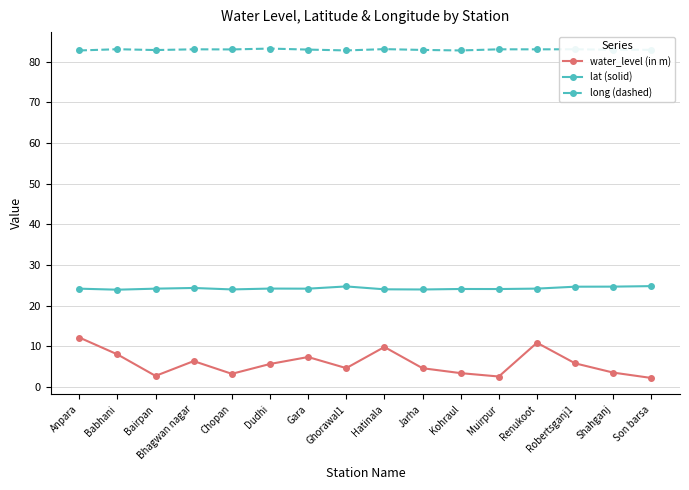

What is the label of the 9th point from the right?

Ghorawal1